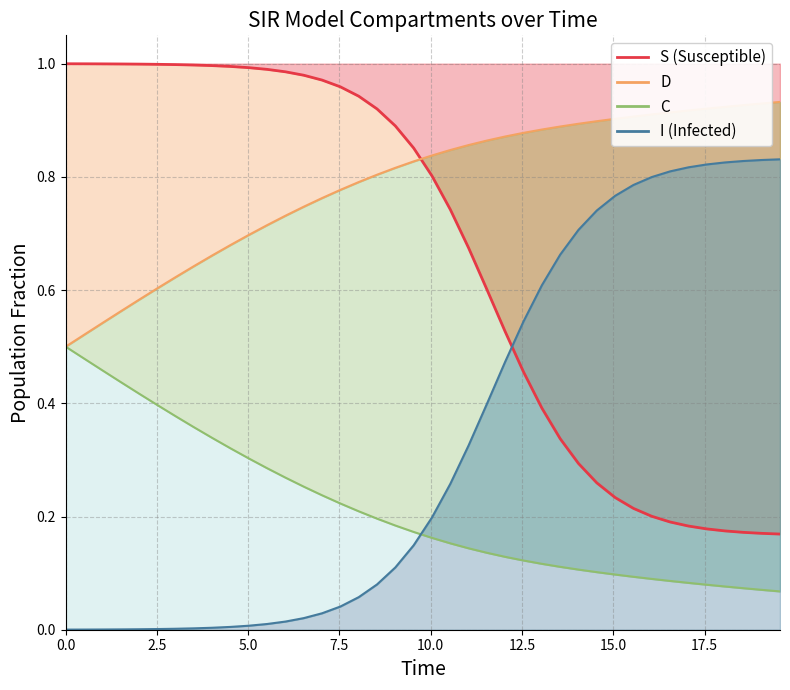

Which series has the widest spread of values?

S (line)